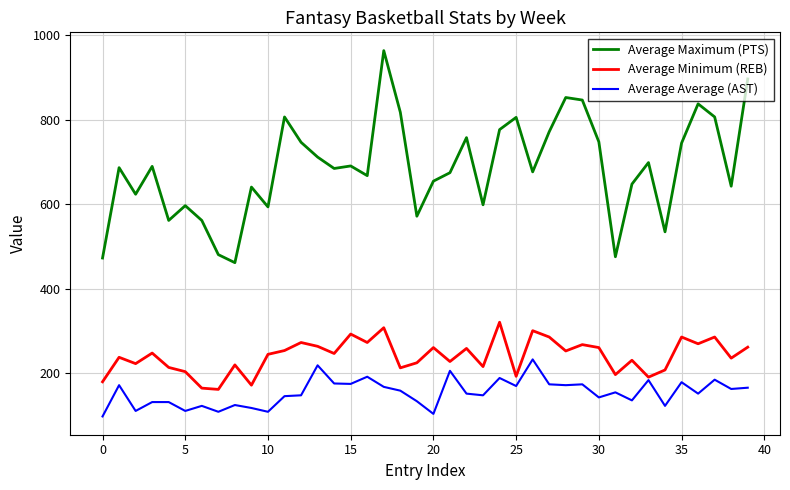

Which series has the widest spread of values?

Average Maximum (PTS)